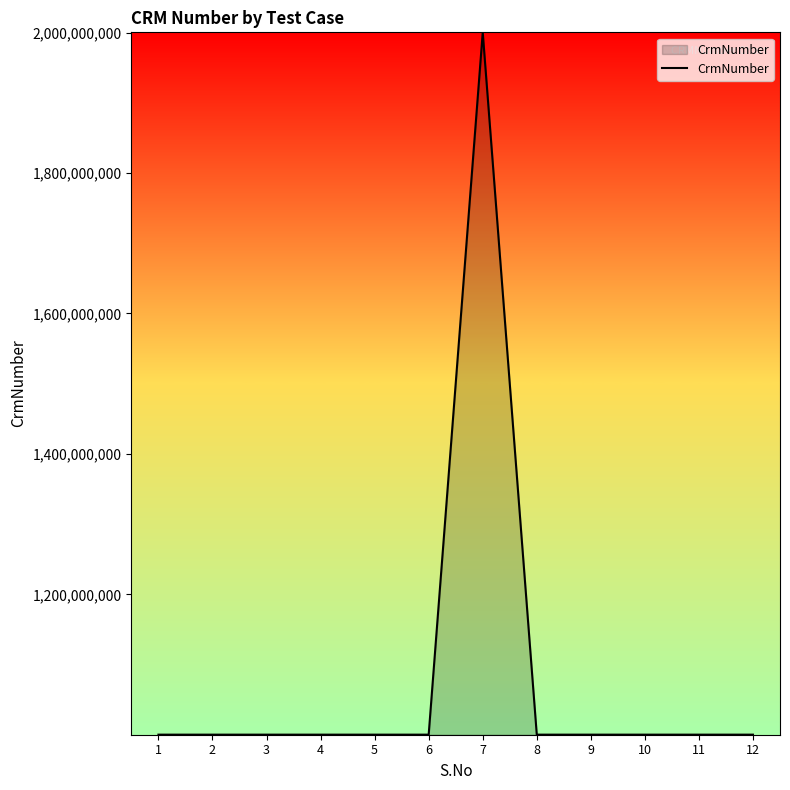

How many distinct data groups are displayed?

1